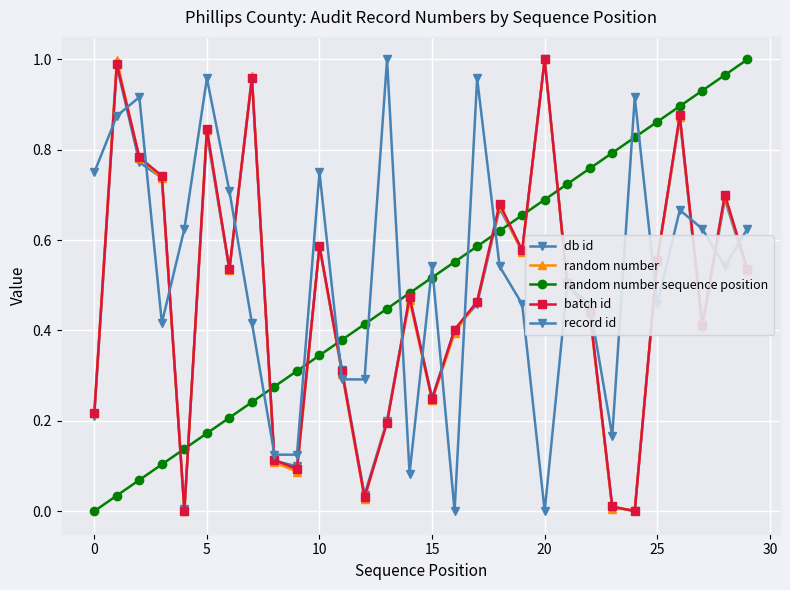

True or false: db id and random number cross at least once.

True